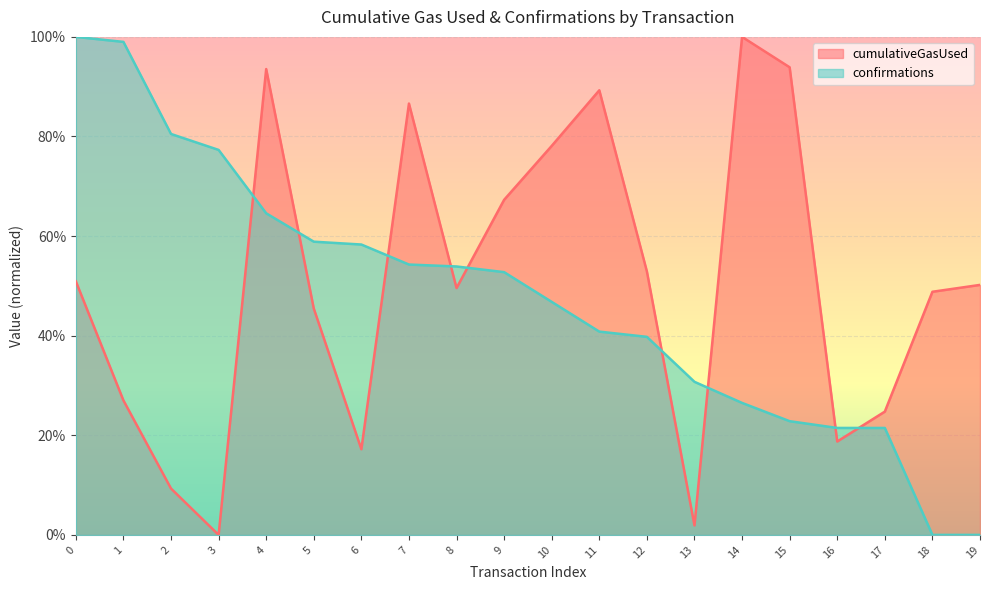

Reading left to right, list all the values displayed in this chart.

cumulativeGasUsed: 0.5	0.3	0.1	0.0	0.9	0.5	0.2	0.9	0.5	0.7	0.8	0.9	0.5	0.0	1.0	0.9	0.2	0.2	0.5	0.5
confirmations: 1.0	1.0	0.8	0.8	0.6	0.6	0.6	0.5	0.5	0.5	0.5	0.4	0.4	0.3	0.3	0.2	0.2	0.2	0.0	0.0